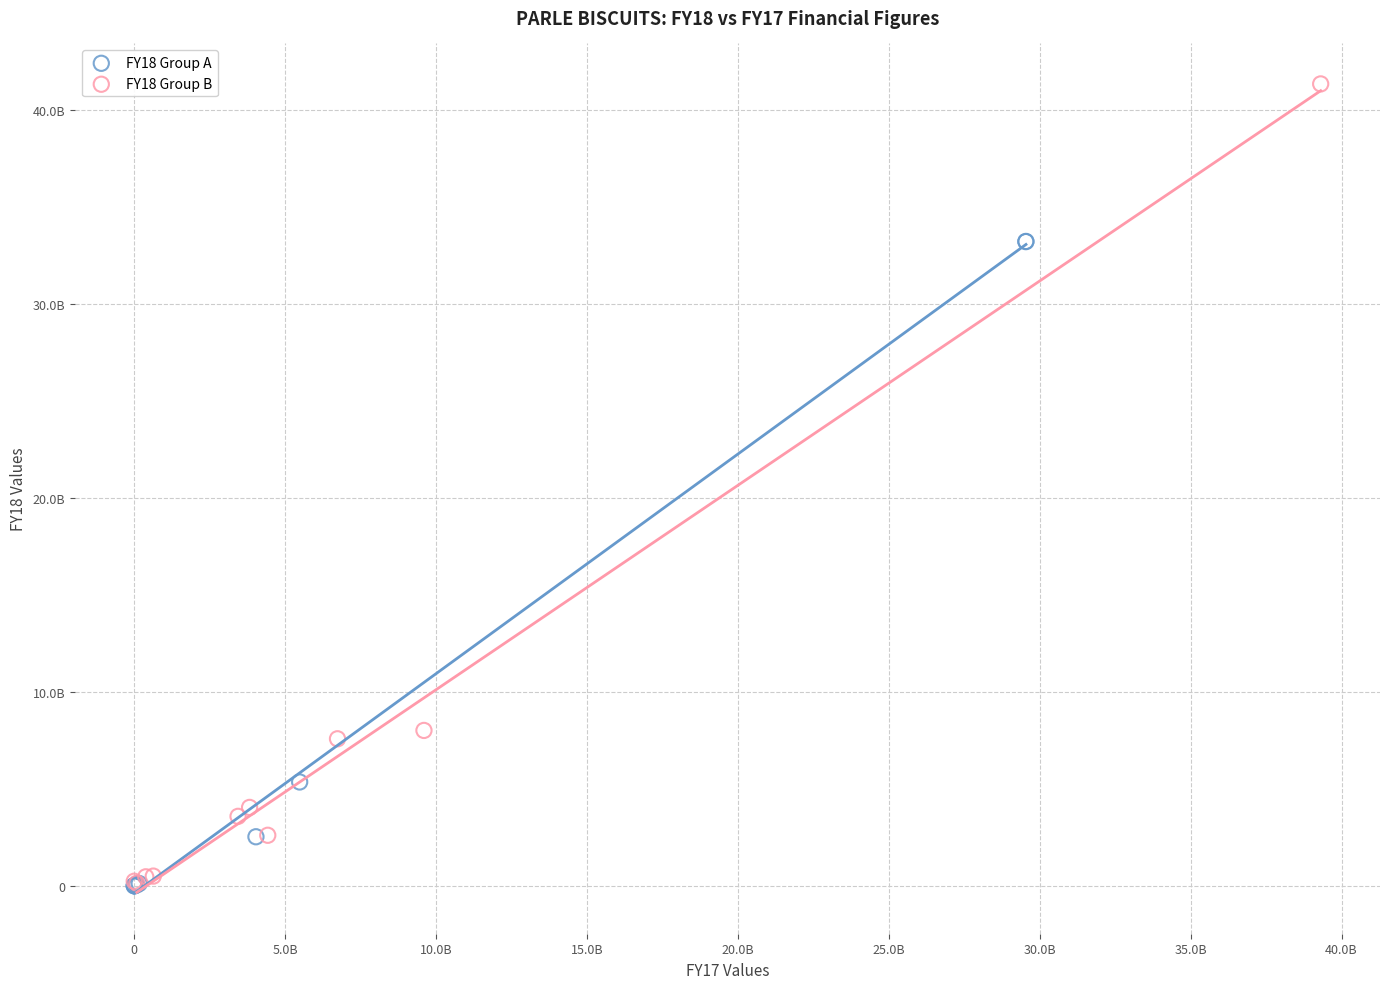

What are all the series names shown in the legend?

FY18 Group A, FY18 Group B